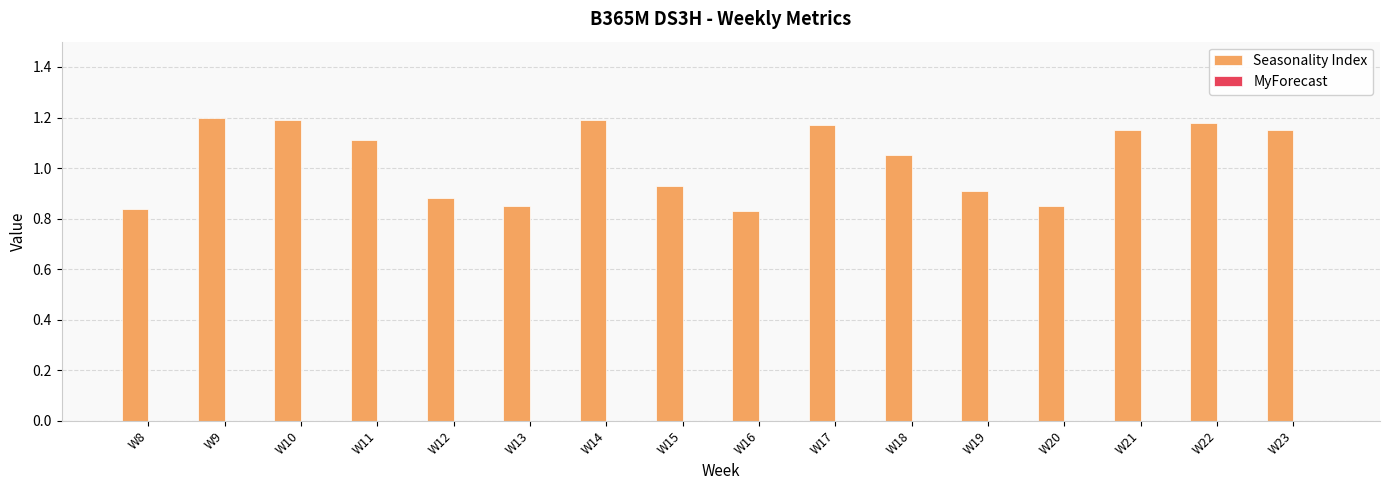

Are the bars grouped side by side (vs. stacked)?

No